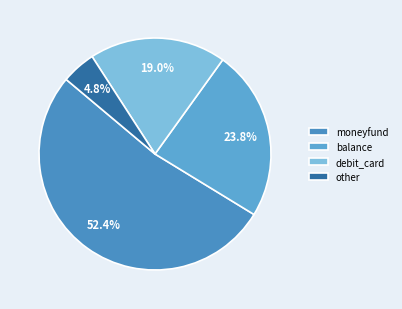

Is it true that moneyfund is 52% of the pie?

True